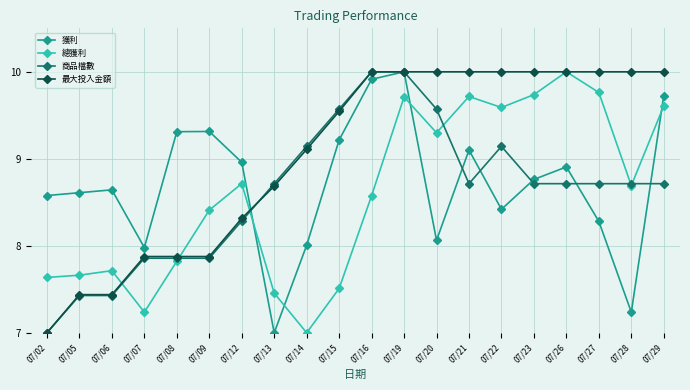

What is the difference between the 總獲利 values at 07/06 and 07/05?

0.1